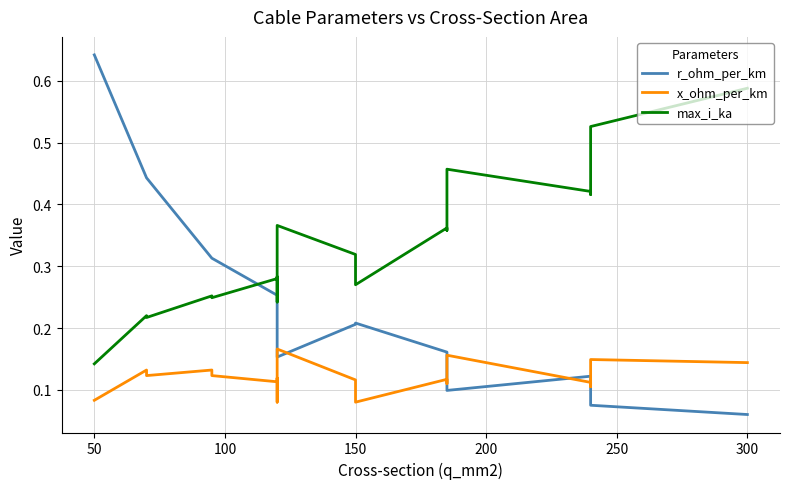

What is the maximum value for max_i_ka?

0.6